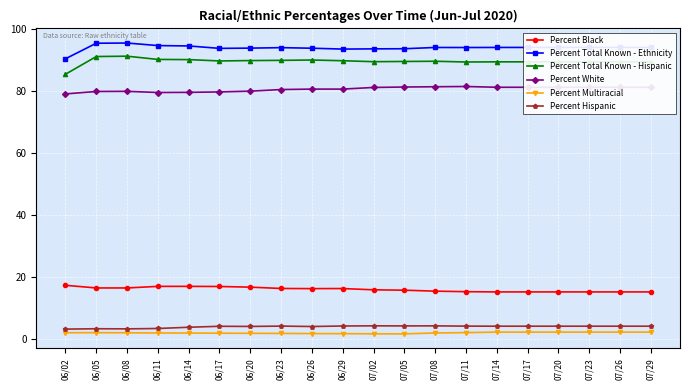

Is the value of Percent Hispanic at 07/05 greater than the value of Percent Multiracial at 06/29?

Yes